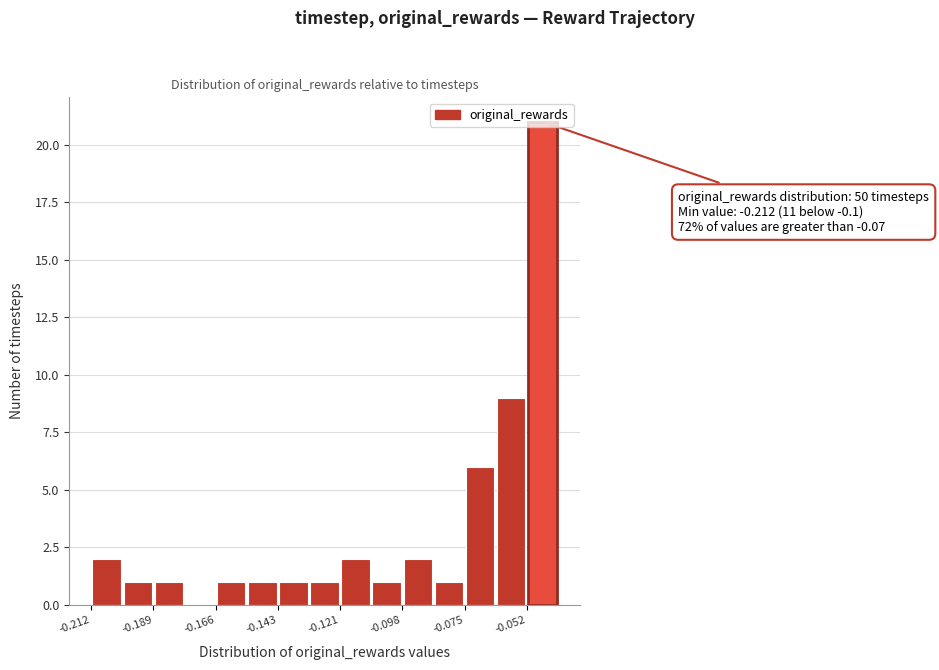

Read against the x-axis, roughly where is the centre of the tallest bar?

-0.045